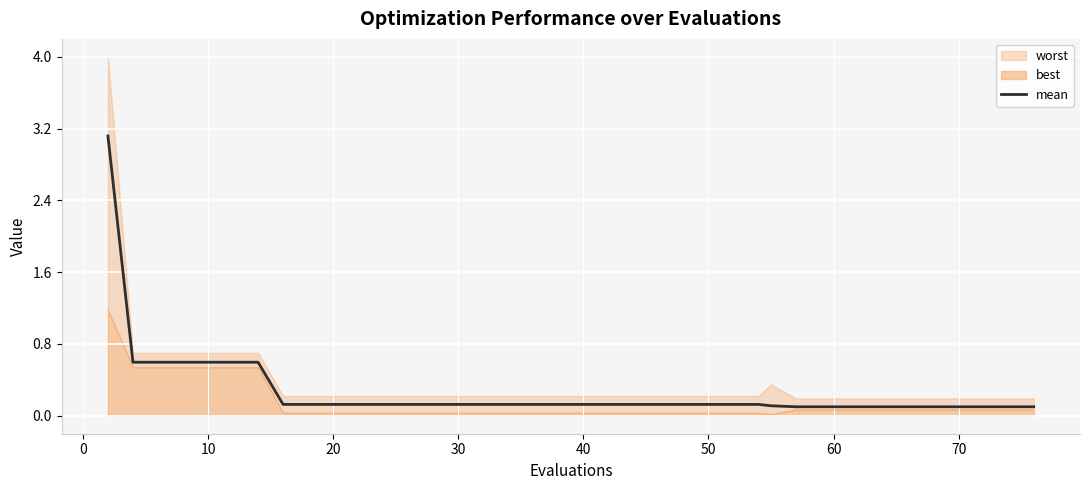

What is the maximum value for mean?

3.1